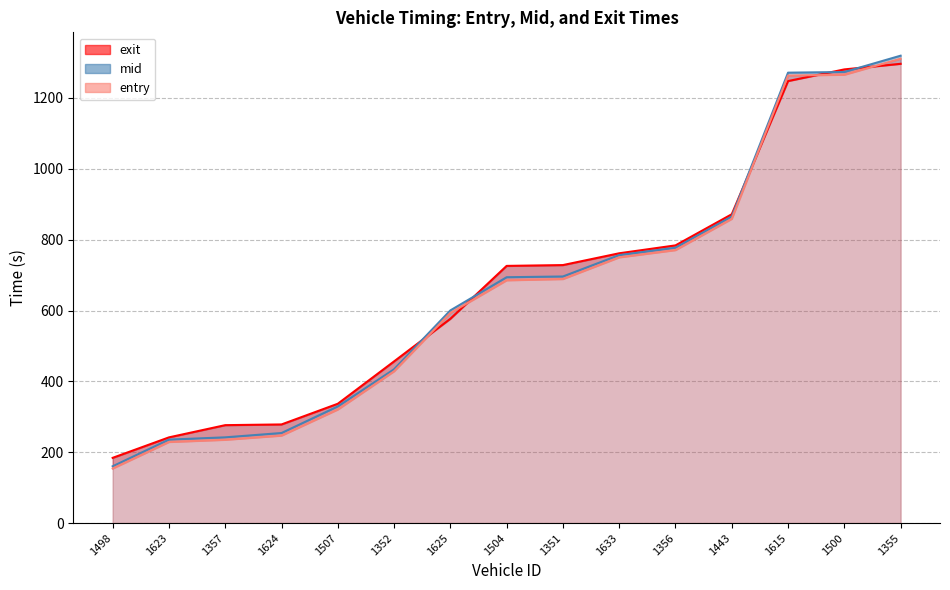

List the series in order of their overall mean, highest first.

exit, mid, entry